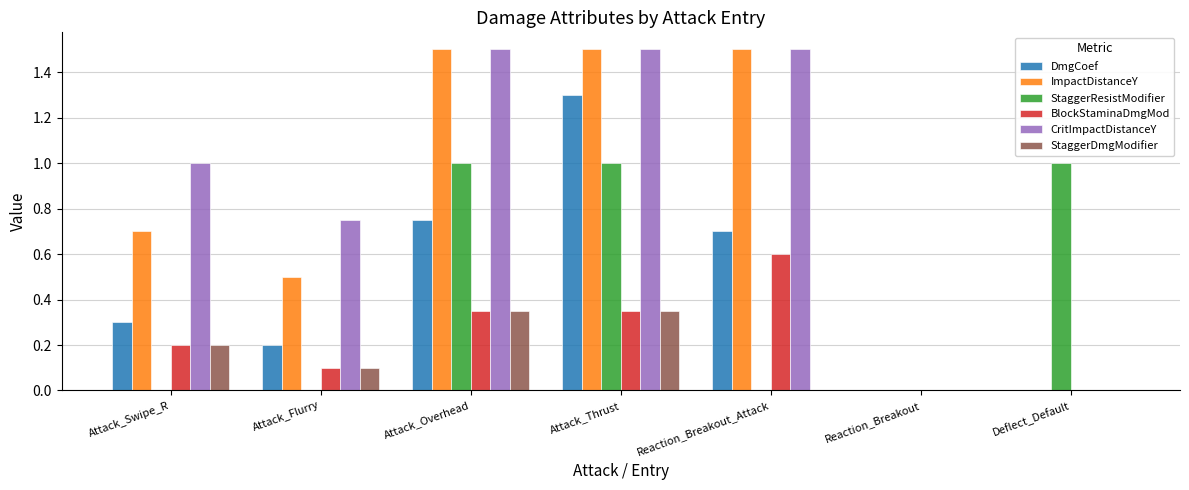

How many distinct data groups are displayed?

6